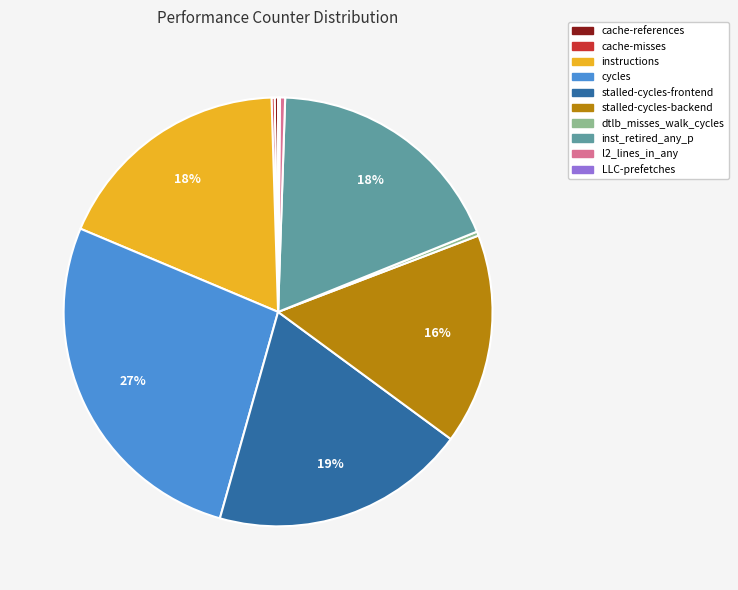

Does inst_retired_any_p represent more than half of the total?

No